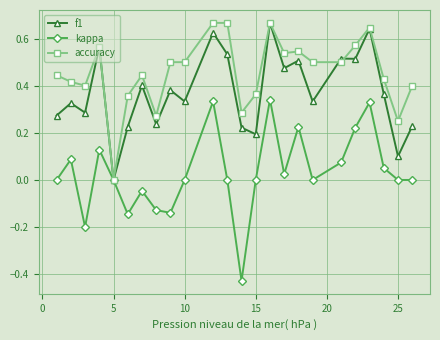

True or false: accuracy has more than 2 points higher than both neighbors.

True